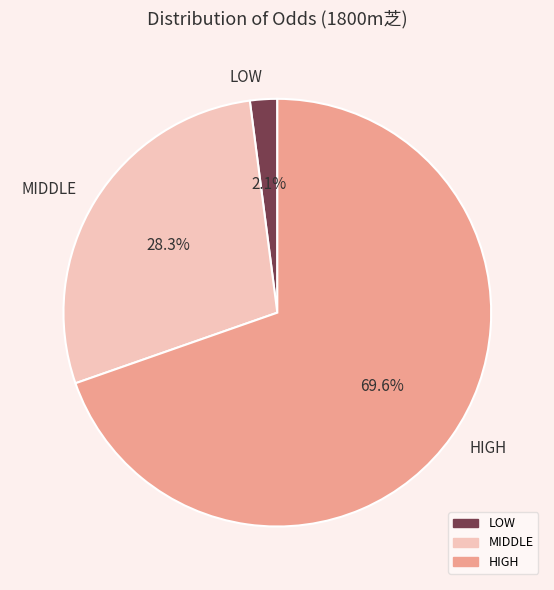

Which category has the biggest portion of the pie?

HIGH